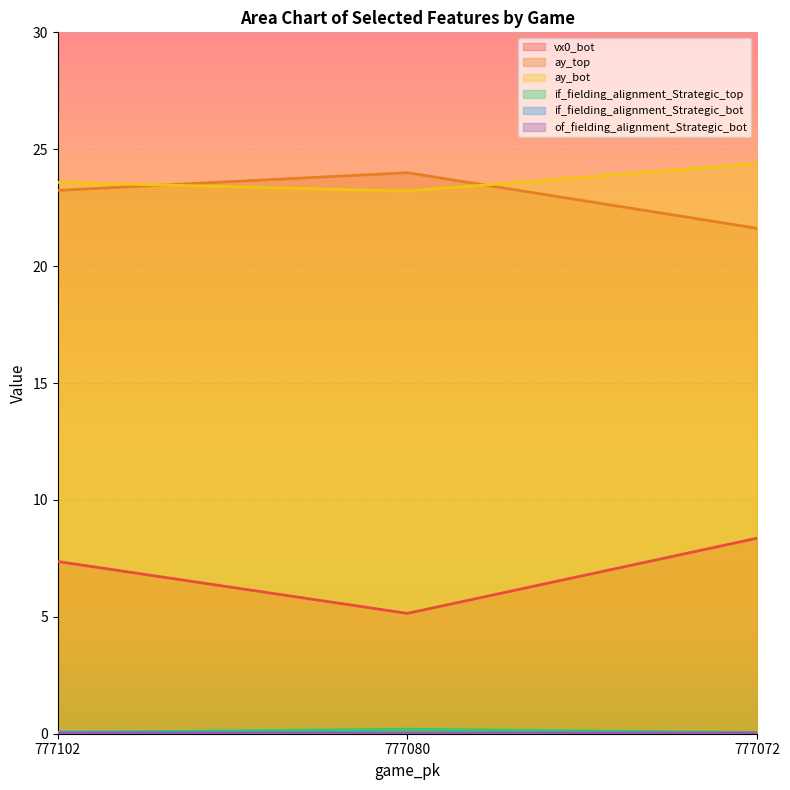

How many values in the ay_top series are below 23?

1